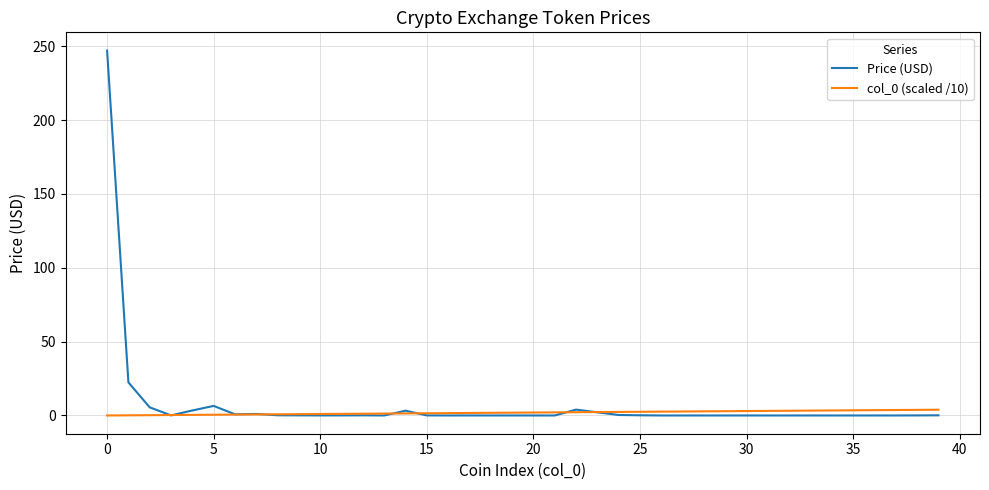

Which series has the widest spread of values?

Price (USD)